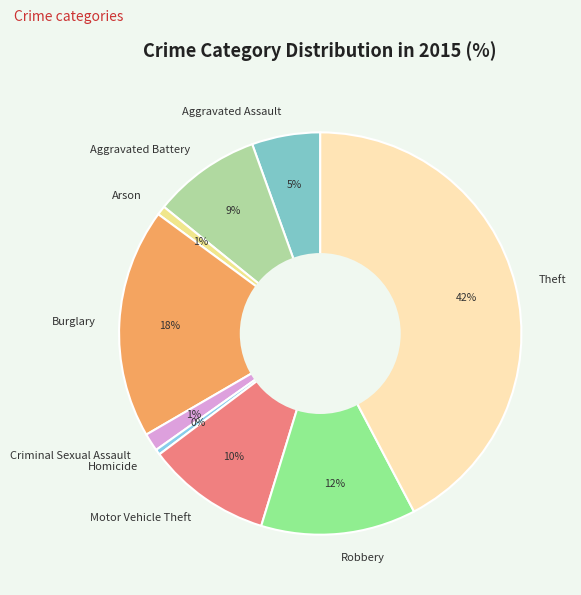

How many segments does this pie chart have?

9